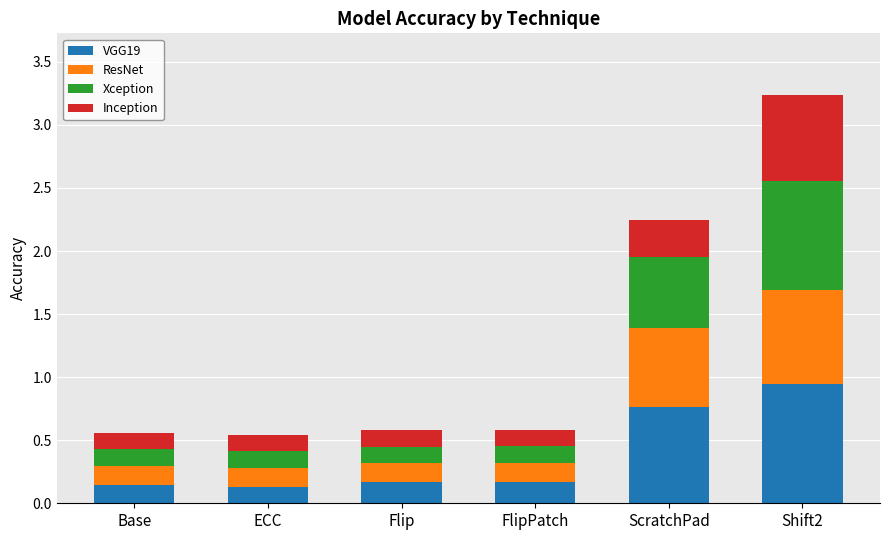

What is the sum of all VGG19 values?

2.3